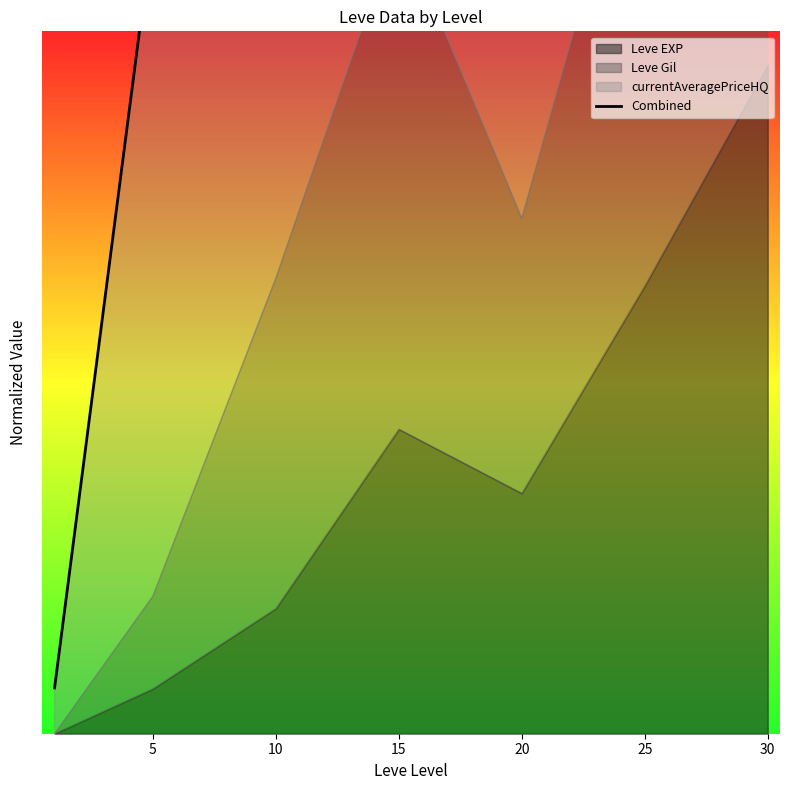

At which label does the data first exceed 127?

10